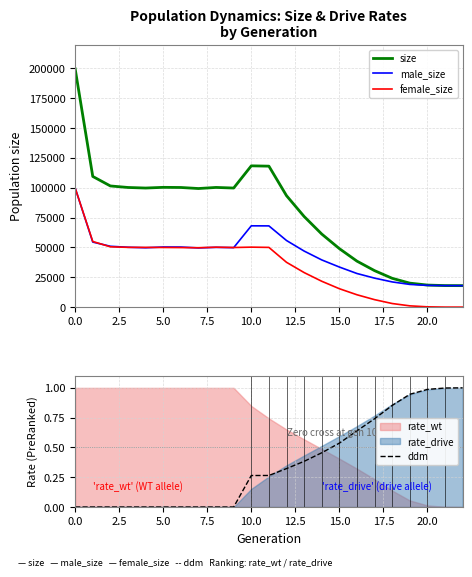

What is the total value across all series at 21?

36087.0